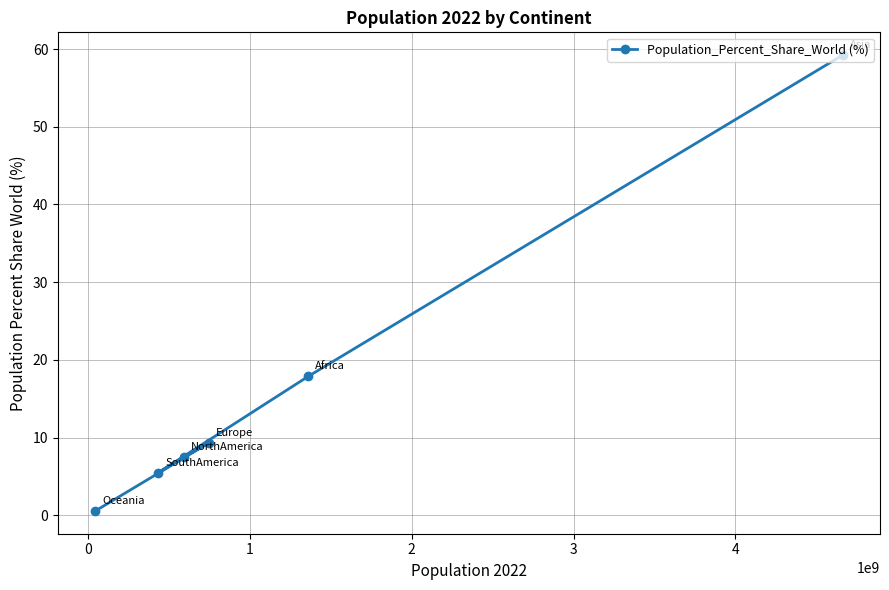

What is the greatest value displayed?

59.2